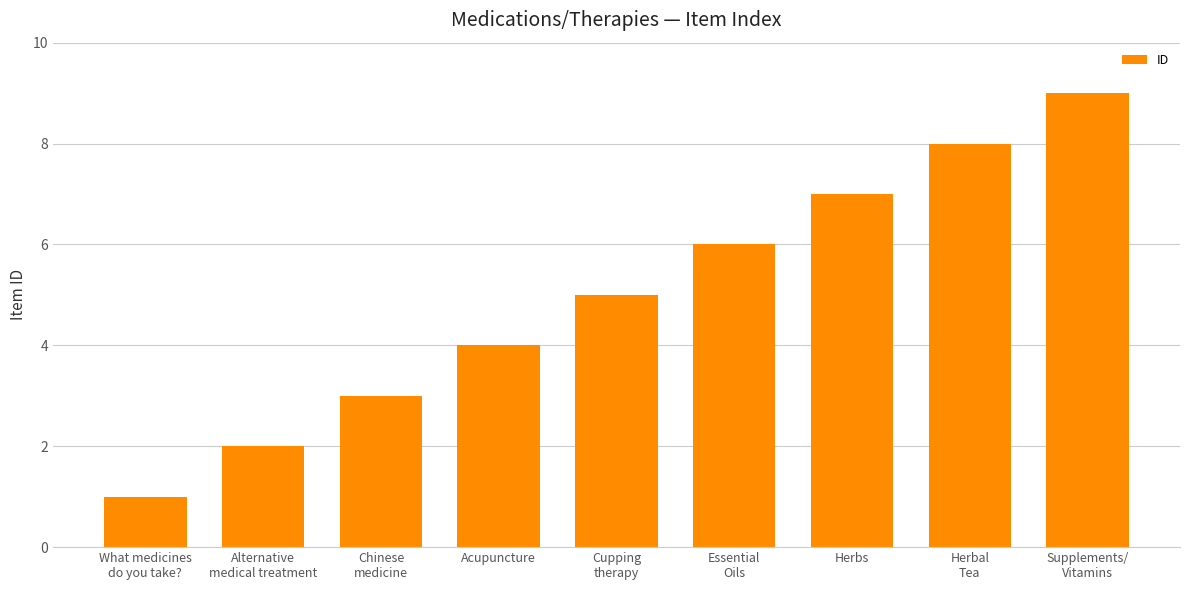

What is the greatest value displayed?

9